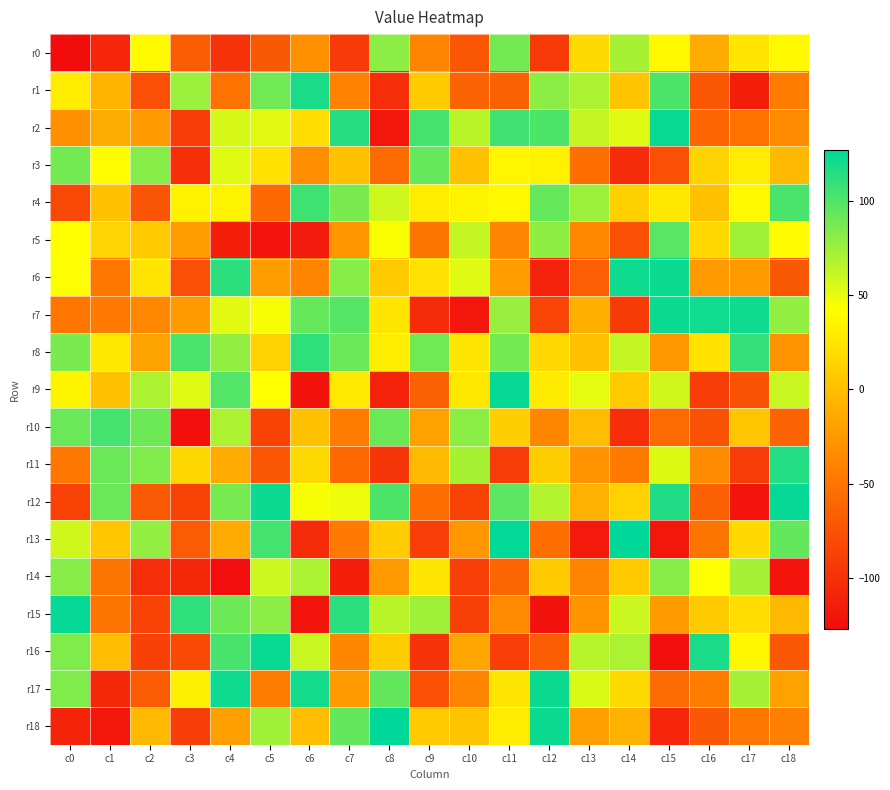

How many distinct data groups are displayed?

19